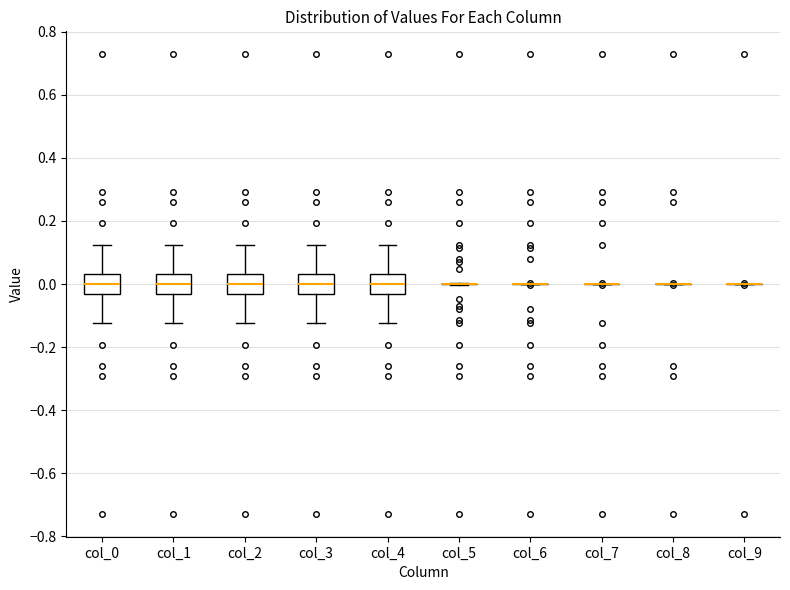

Reading left to right, transcribe this box plot: for each box, give where its median line is, the range the box spans, and where its two whiskers end, as read against the y-axis. The values are not printed on the chart, so give them approximately, as read against the axis.

col_0: median 0.00, box -0.04 to 0.04, whiskers -0.12 to 0.12
col_1: median 0.00, box -0.04 to 0.04, whiskers -0.12 to 0.12
col_2: median 0.00, box -0.04 to 0.04, whiskers -0.12 to 0.12
col_3: median 0.00, box -0.04 to 0.04, whiskers -0.12 to 0.12
col_4: median 0.00, box -0.04 to 0.04, whiskers -0.12 to 0.12
col_5: box collapsed to a line at 0.00, whiskers 0.00 to 0.00
col_6: box collapsed to a line at 0.00, whiskers 0.00 to 0.00
col_7: box collapsed to a line at 0.00, whiskers 0.00 to 0.00
col_8: box collapsed to a line at 0.00, whiskers 0.00 to 0.00
col_9: box collapsed to a line at 0.00, whiskers 0.00 to 0.00